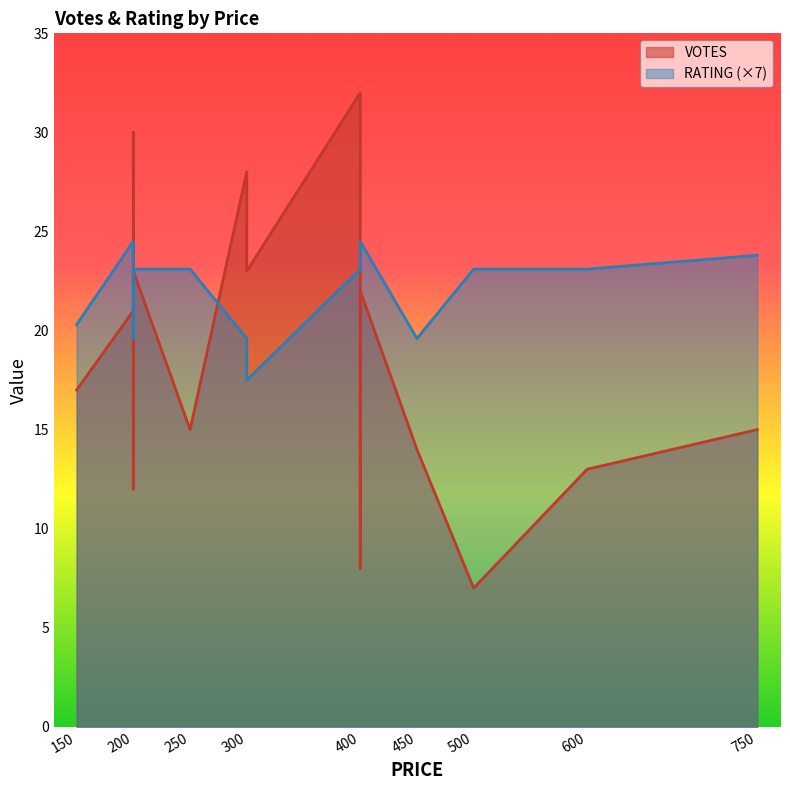

What value does the VOTES series have at 400?

8.0